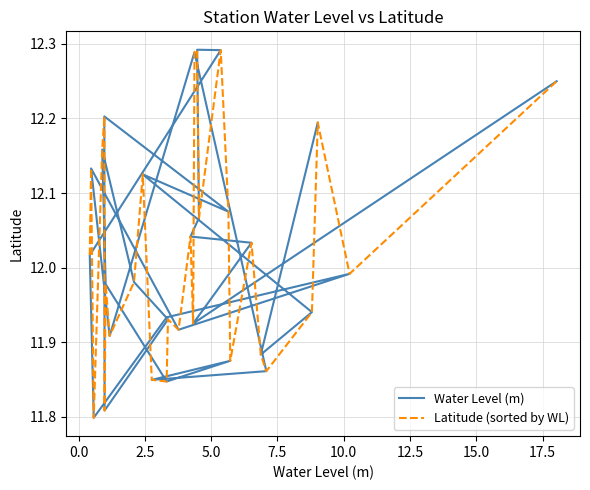

Count the number of data series in this chart.

2